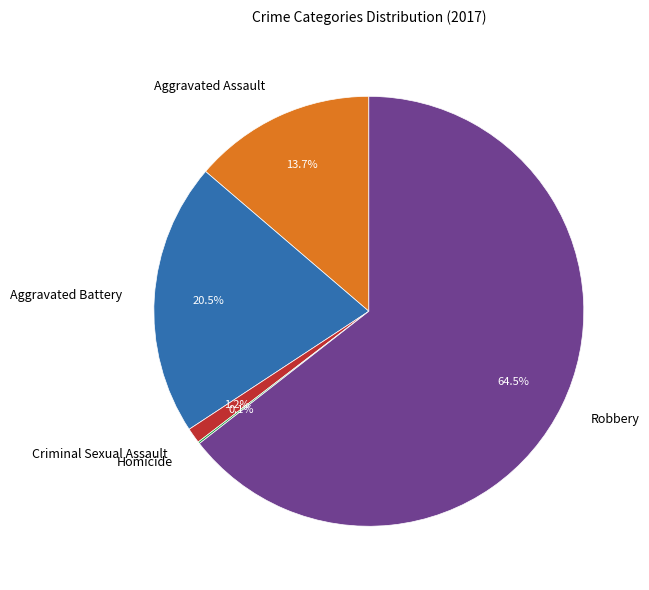

To the nearest percent, what is the difference between the largest and smallest slice percentages?

64%